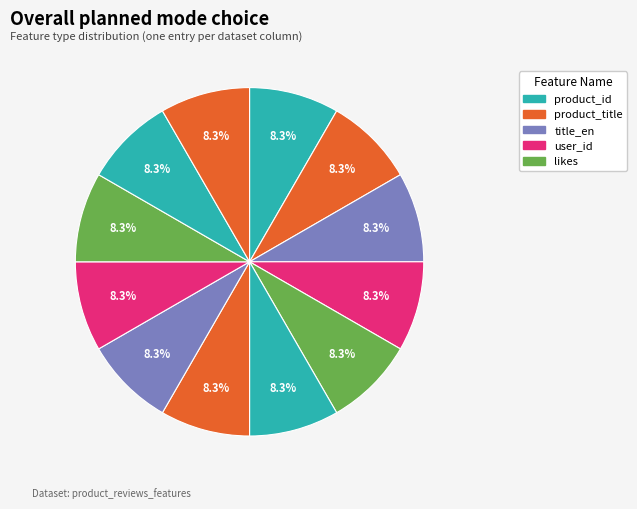

How many segments does this pie chart have?

12